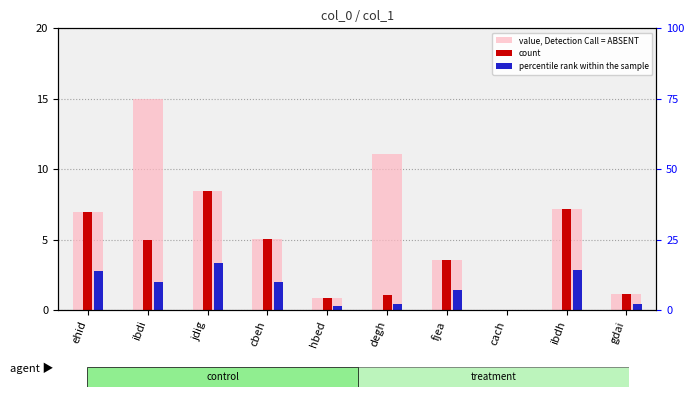

How many data points in percentile rank within the sample are above 2?

4